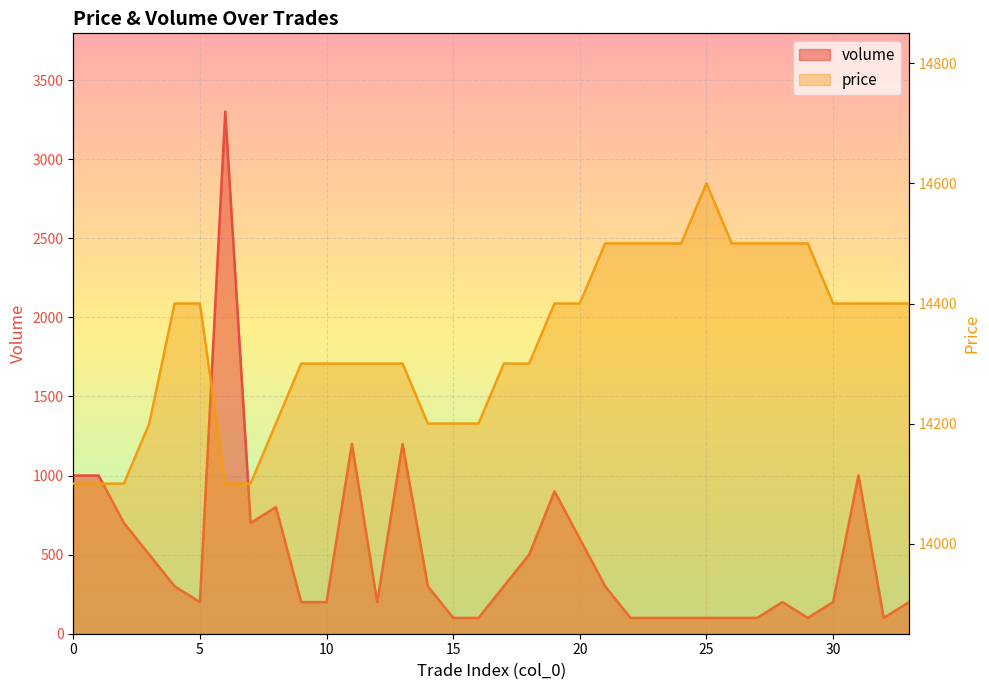

Reading left to right, transcribe all the data shown in this chart.

volume: 0=1000	1=1000	2=700	3=500	4=300	5=200	6=3300	7=700	8=800	9=200	10=200	11=1200	12=200	13=1200	14=300	15=100	16=100	17=300	18=500	19=900	20=600	21=300	22=100	23=100	24=100	25=100	26=100	27=100	28=200	29=100	30=200	31=1000	32=100	33=200
price: 0=14100	1=14100	2=14100	3=14200	4=14400	5=14400	6=14100	7=14100	8=14200	9=14300	10=14300	11=14300	12=14300	13=14300	14=14200	15=14200	16=14200	17=14300	18=14300	19=14400	20=14400	21=14500	22=14500	23=14500	24=14500	25=14600	26=14500	27=14500	28=14500	29=14500	30=14400	31=14400	32=14400	33=14400